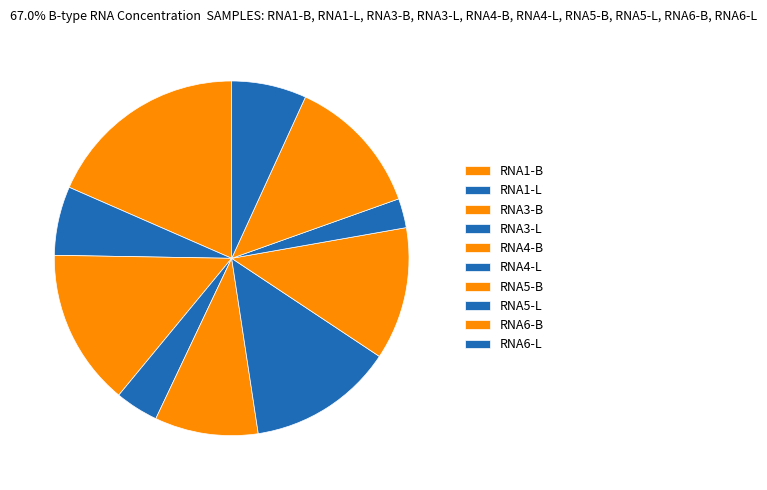

Rank the categories by value from lowest to highest.

RNA5-L, RNA3-L, RNA1-L, RNA6-L, RNA4-B, RNA5-B, RNA6-B, RNA4-L, RNA3-B, RNA1-B